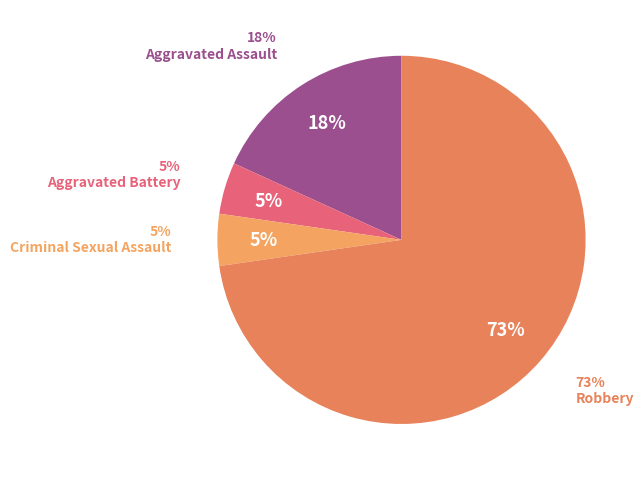

How much of the chart is everything except Robbery?

27.3%